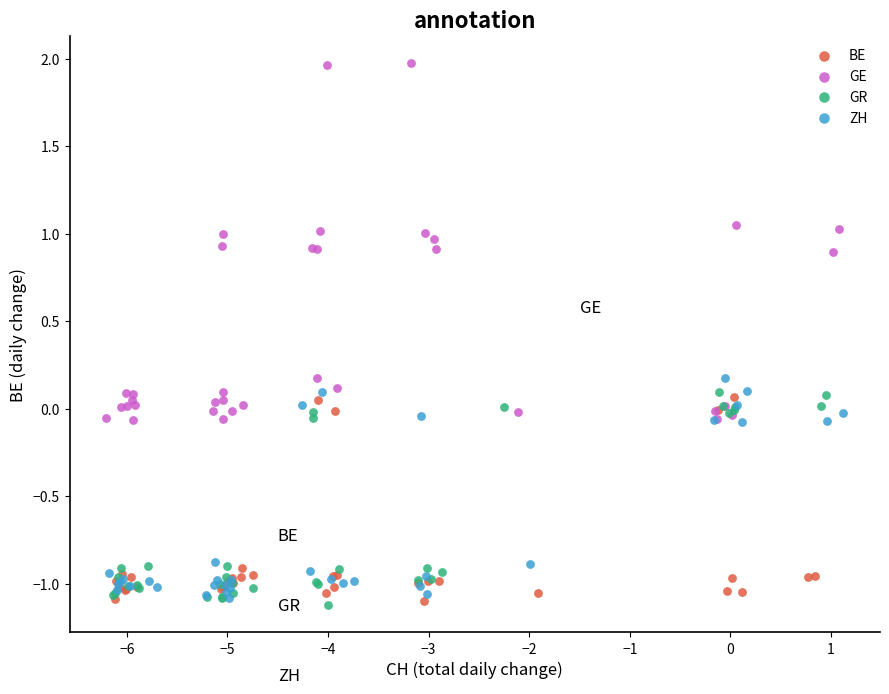

Which series reaches the maximum Y coordinate?

GE